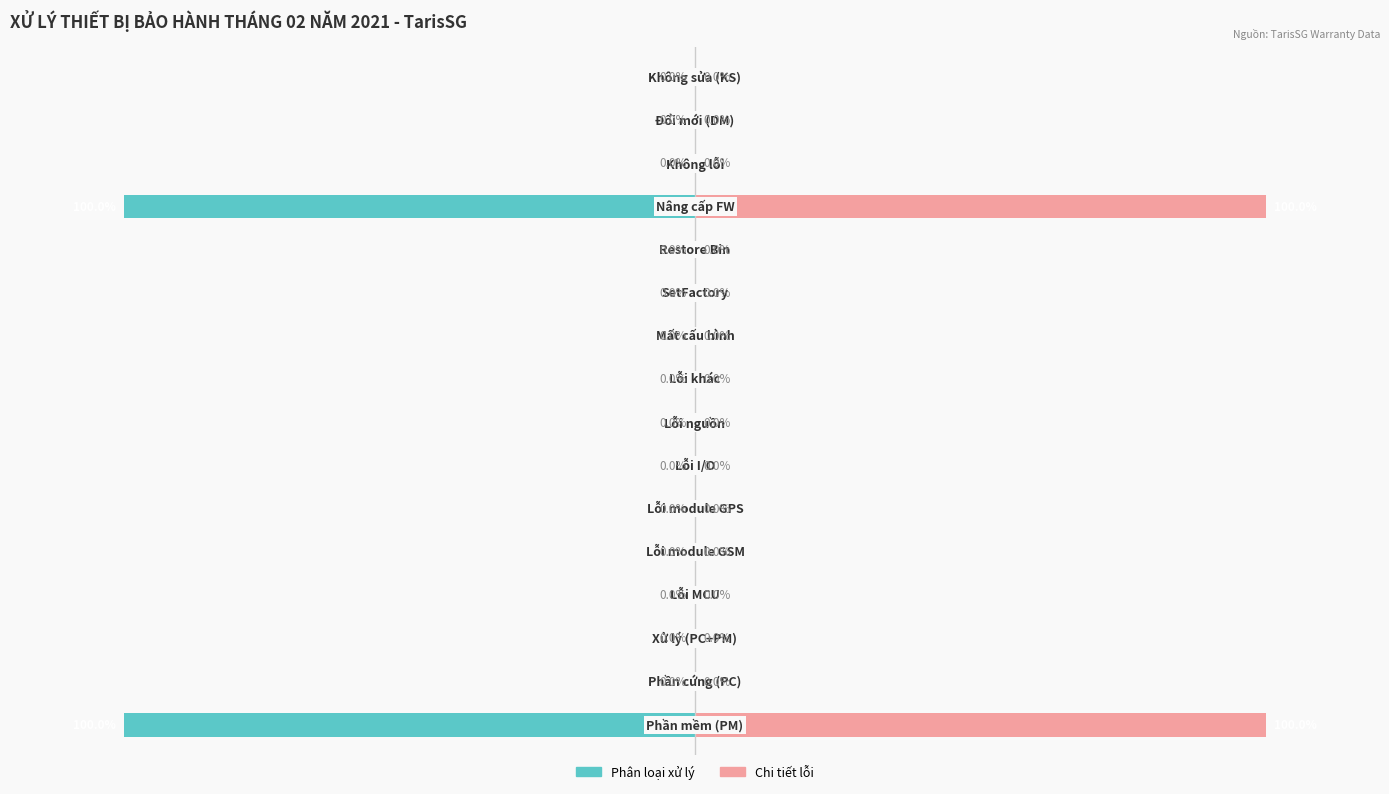

Reading left to right, what are all the values shown in this chart?

Phân loại xử lý: 0=-100	1=0	2=0	3=0	4=0	5=0	6=0	7=0	8=0	9=0	10=0	11=0	12=-100	13=0	14=0	15=0
Chi tiết lỗi: 0=100	1=0	2=0	3=0	4=0	5=0	6=0	7=0	8=0	9=0	10=0	11=0	12=100	13=0	14=0	15=0